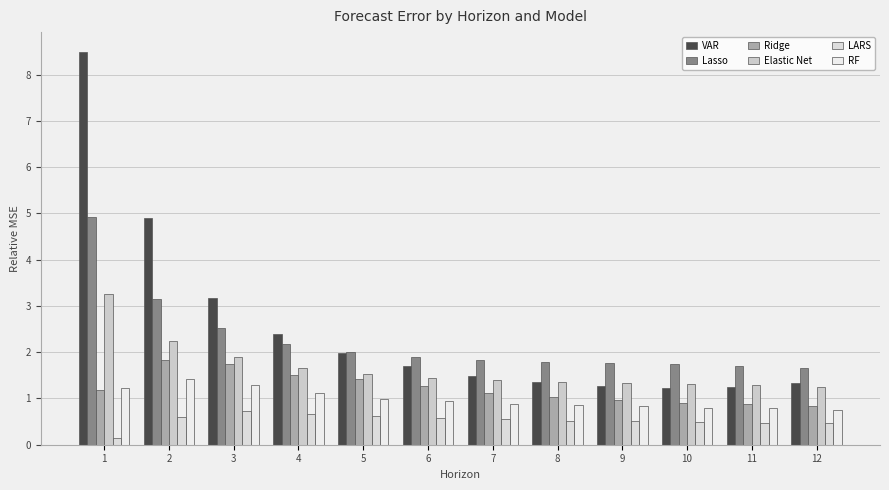

What is the sum of the Elastic Net values at 2 and 9?

3.6